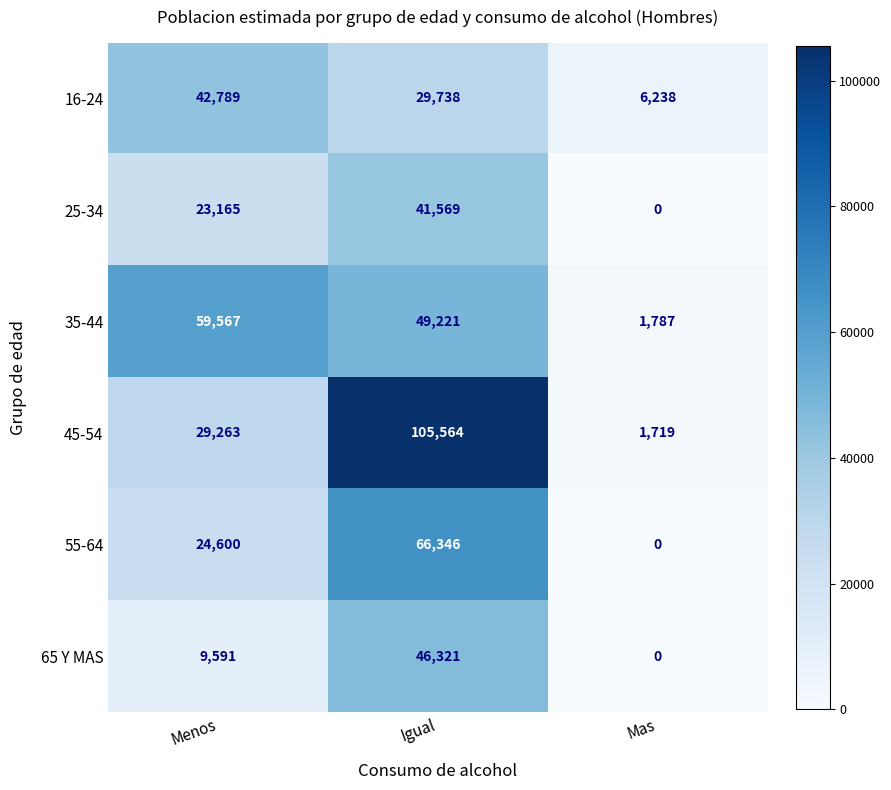

Reading right to left, extract all data points from this chart.

16-24: Mas=6238	Igual=29738	Menos=42789
25-34: Mas=0	Igual=41569	Menos=23165
35-44: Mas=1787	Igual=49221	Menos=59567
45-54: Mas=1719	Igual=105564	Menos=29263
55-64: Mas=0	Igual=66346	Menos=24600
65 Y MAS: Mas=0	Igual=46321	Menos=9591